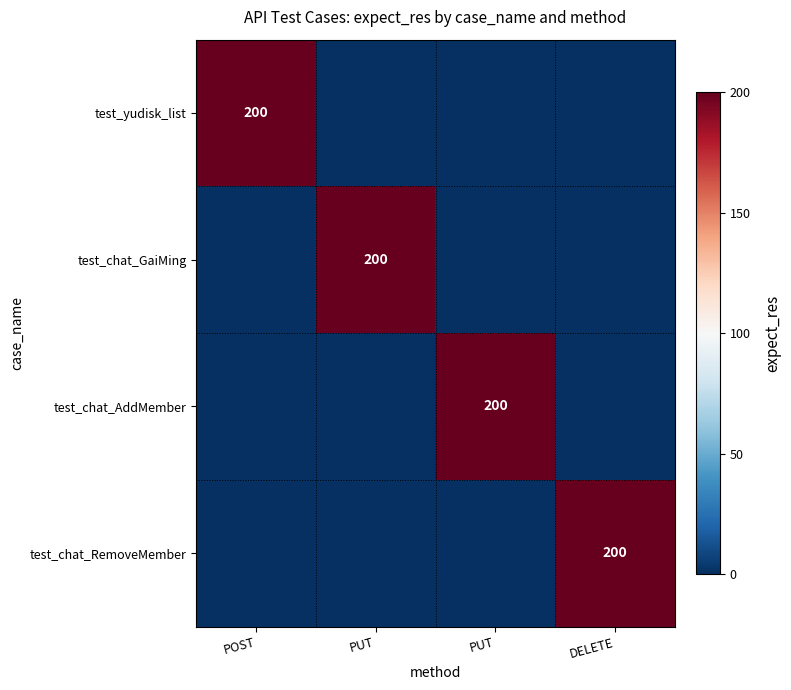

List the labels in order of test_chat_GaiMing value, largest first.

PUT, POST, PUT, DELETE